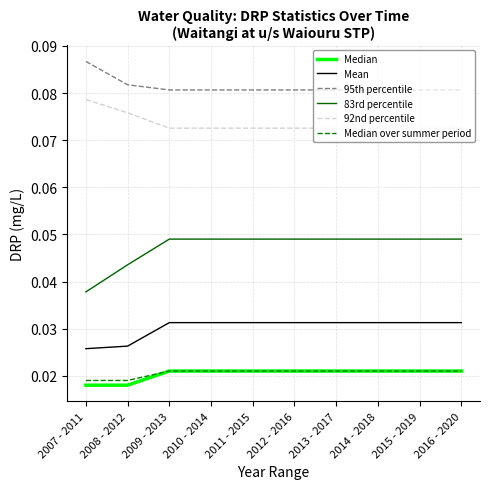

The value of 95th percentile at 2010 - 2014 is 0.0. True or false?

False